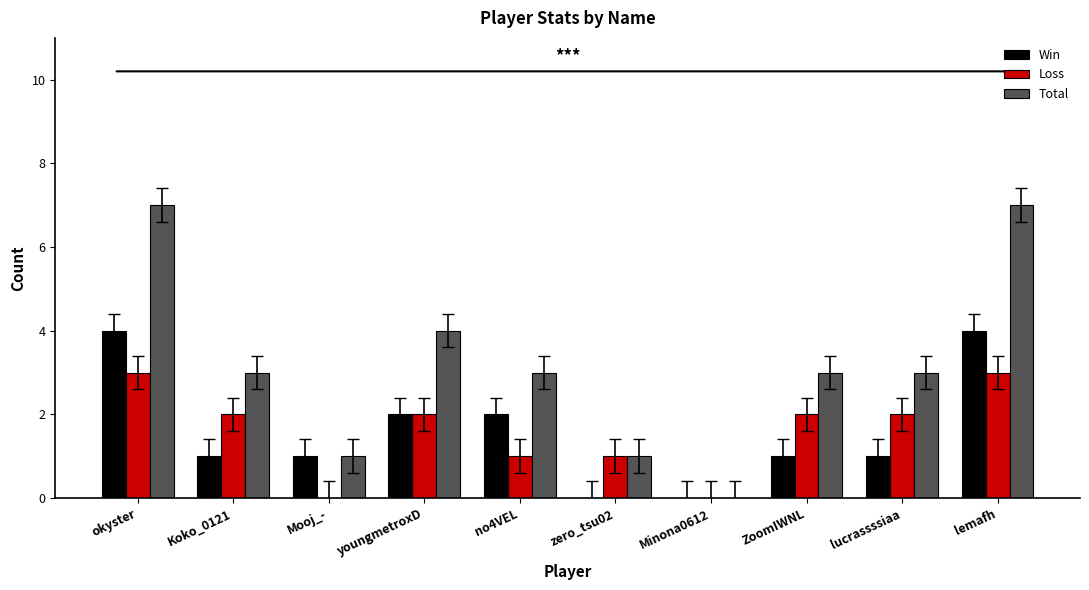

What is the sum of all Total values?

32